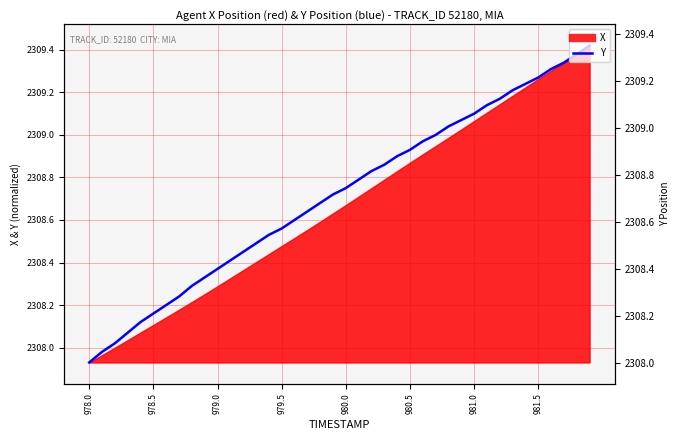

What is the average value?

2308.7